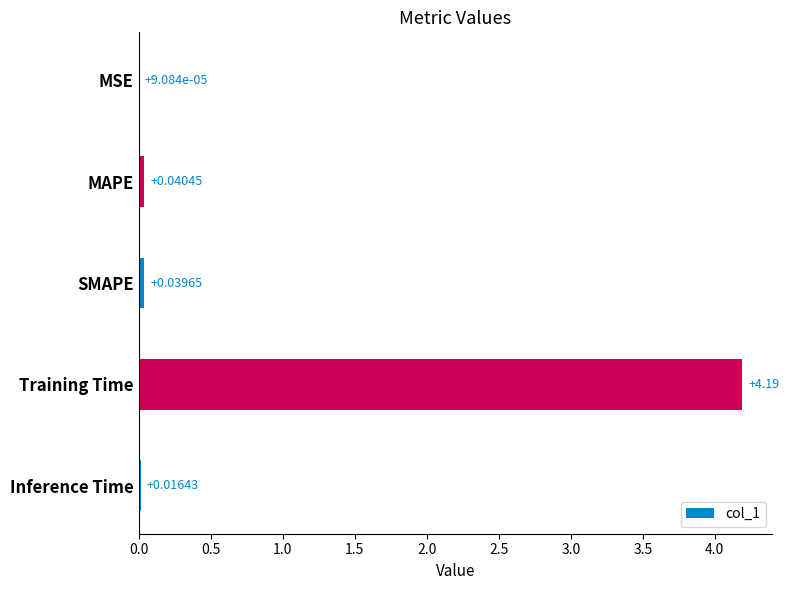

At which category does the chart reach its peak across all series?

Training Time